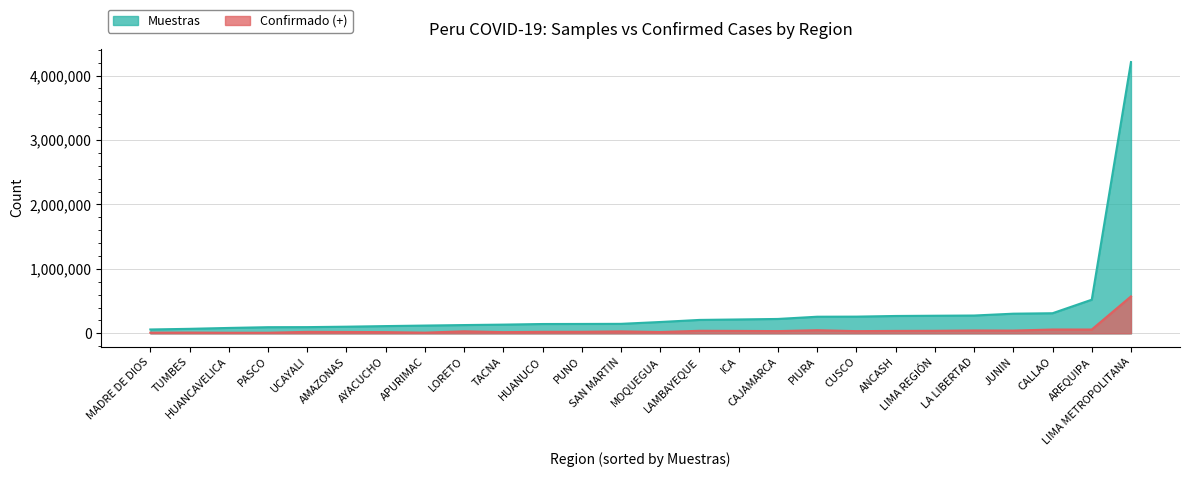

What position from the left is PUNO?

12